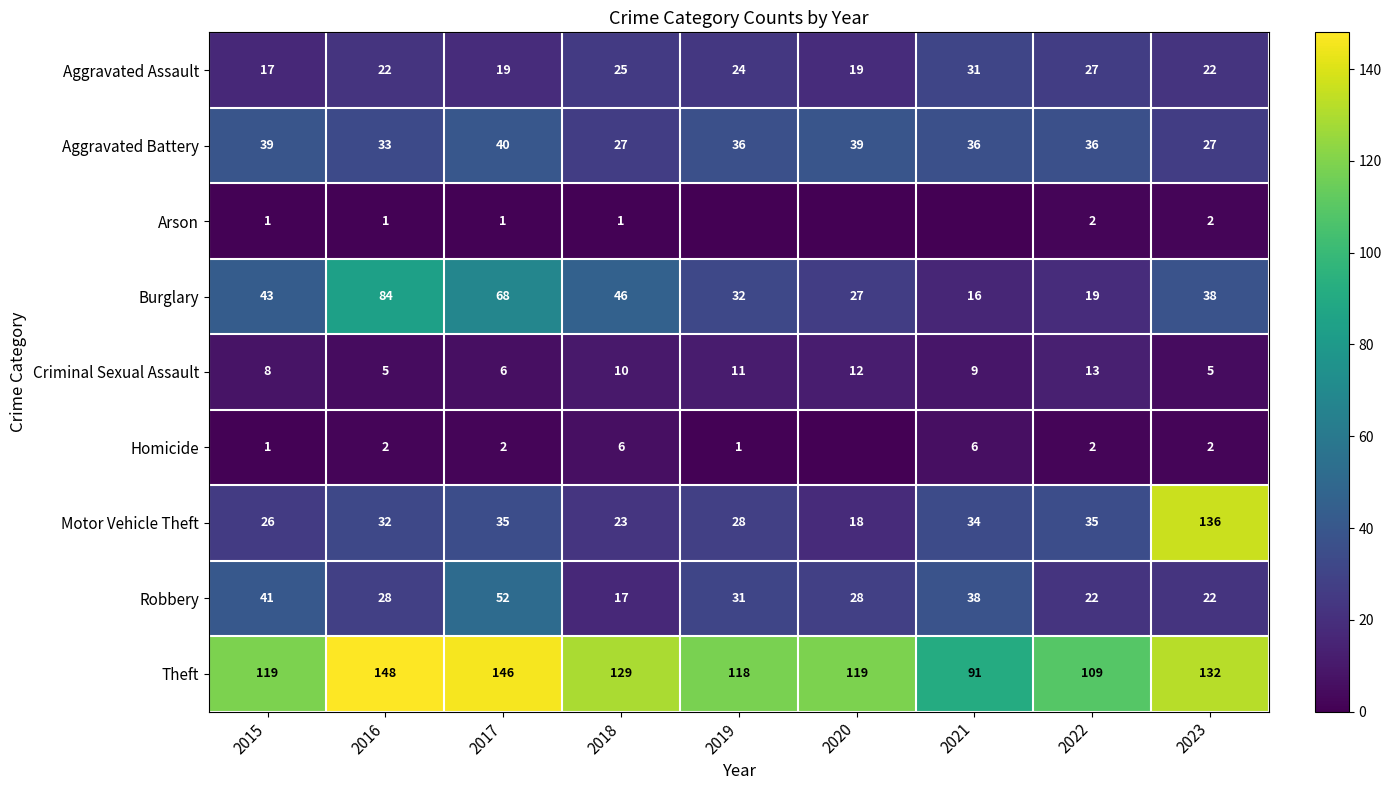

At how many categories does at least one series exceed 137?

2